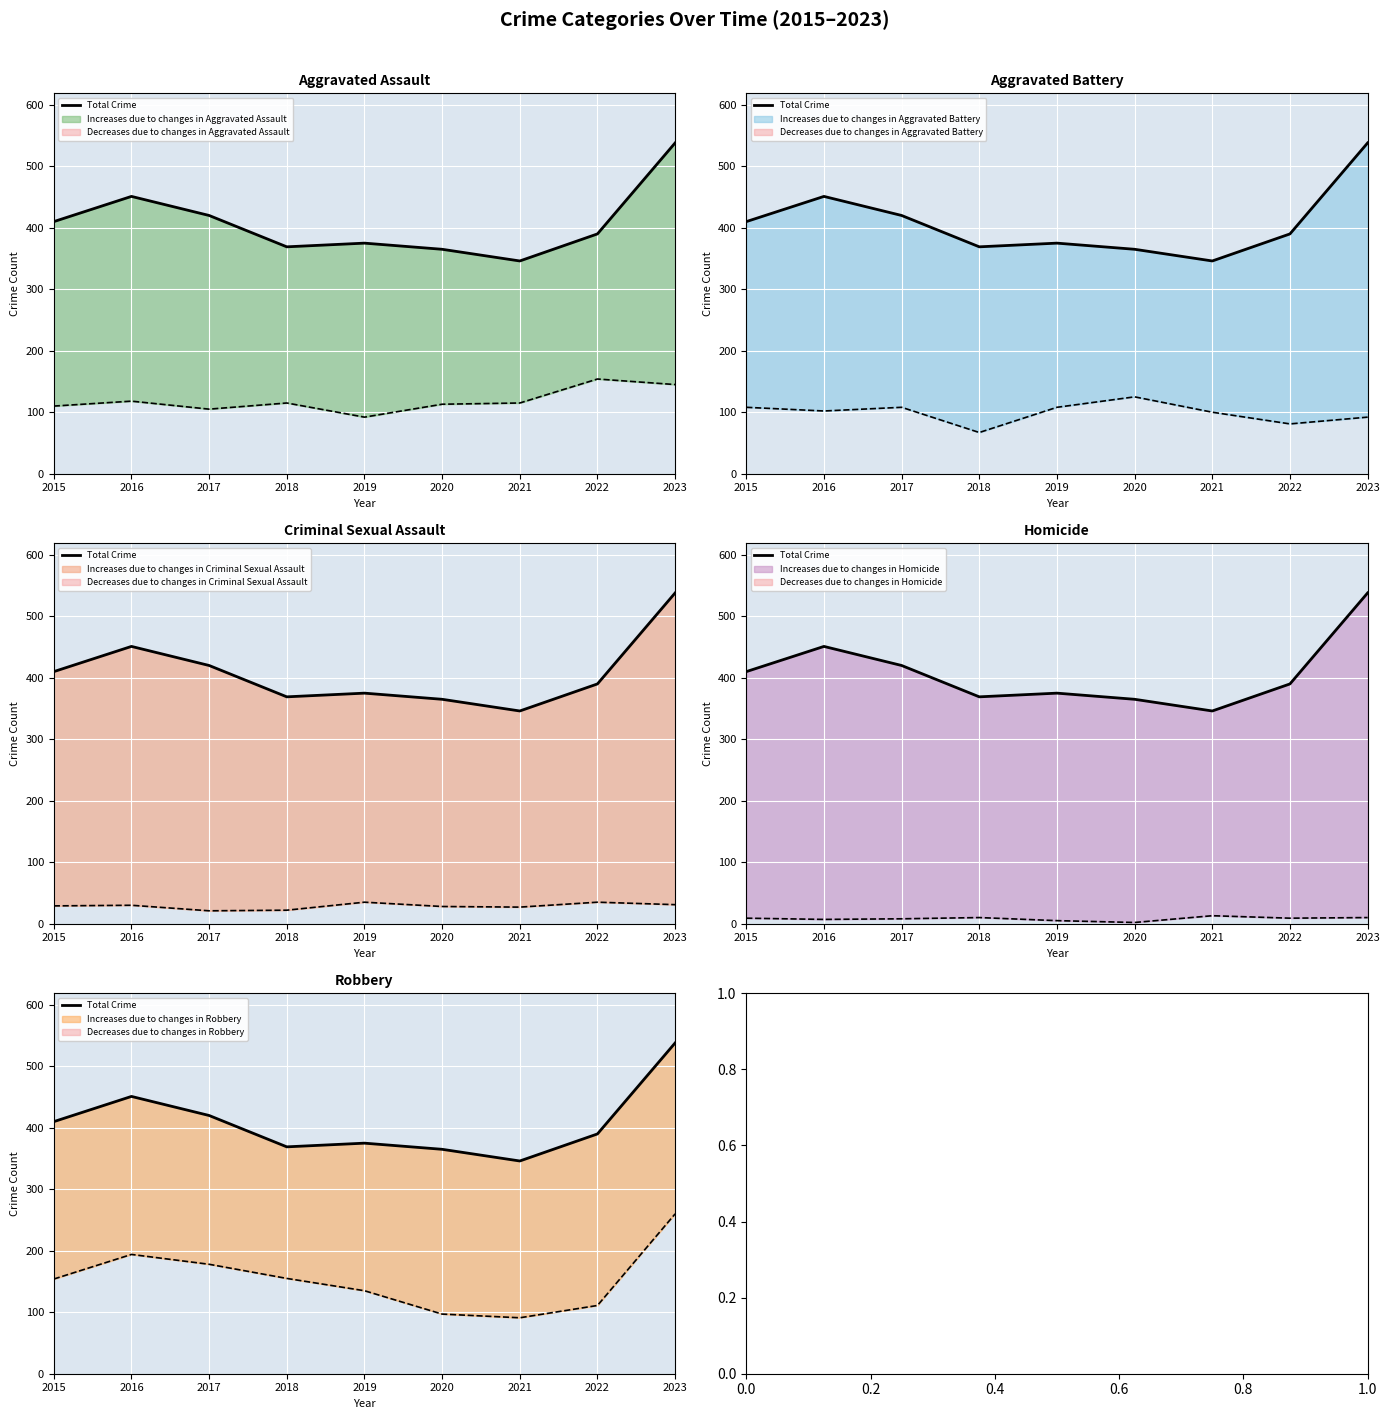

Is it true that the value at 2018 is 202?

False